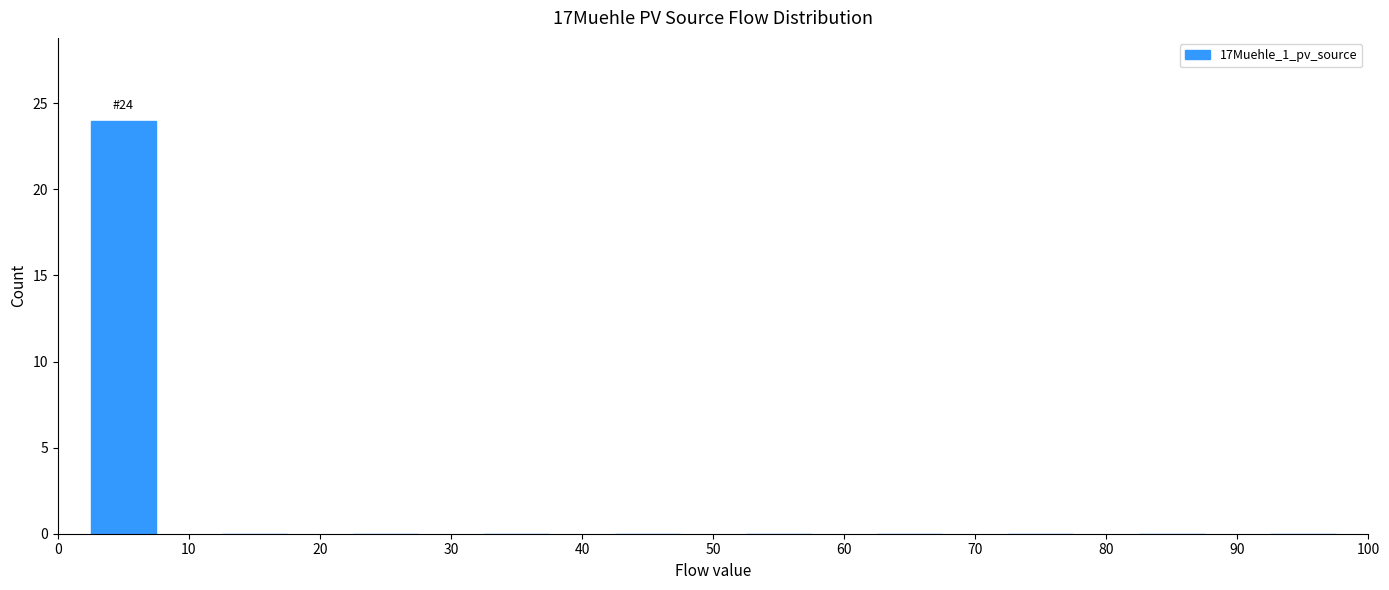

Over which range of the x-axis is the bar tallest?

0 to 10